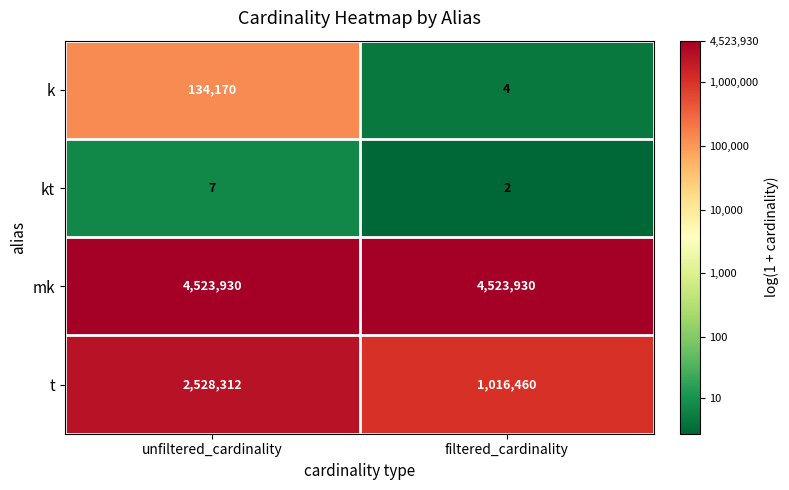

True or false: mk has a value of 7218864 at filtered_cardinality.

False